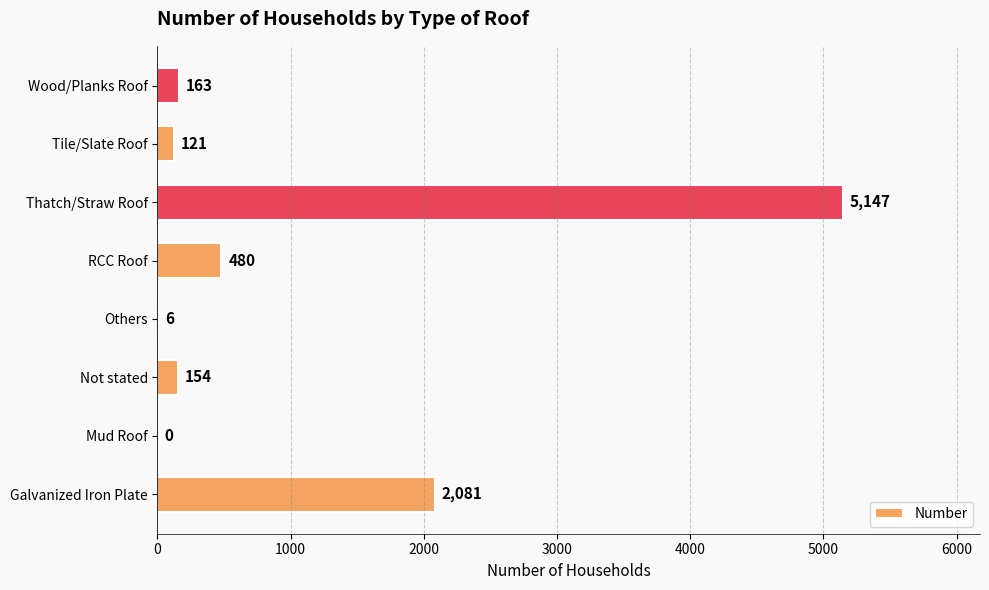

What is the change in value from Thatch/Straw Roof to Tile/Slate Roof?

-5026